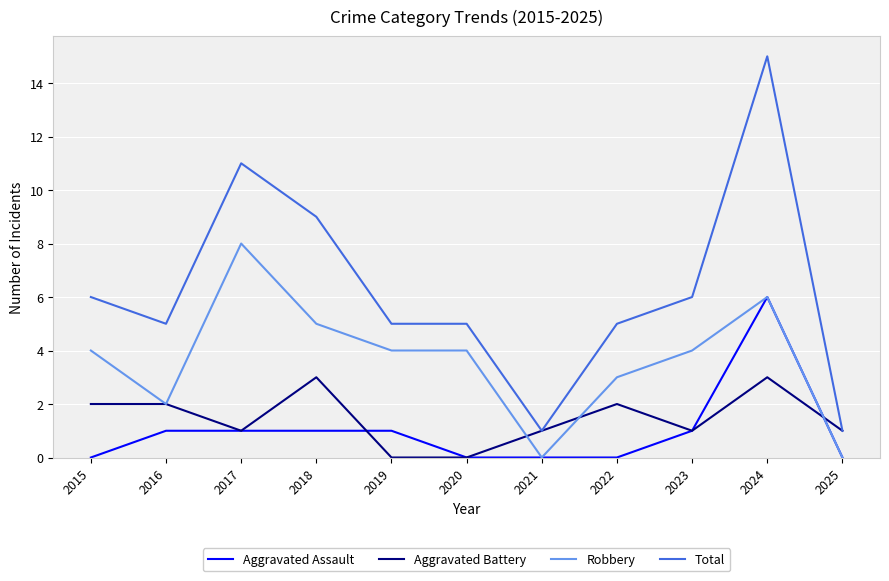

Which series has the widest spread of values?

Total